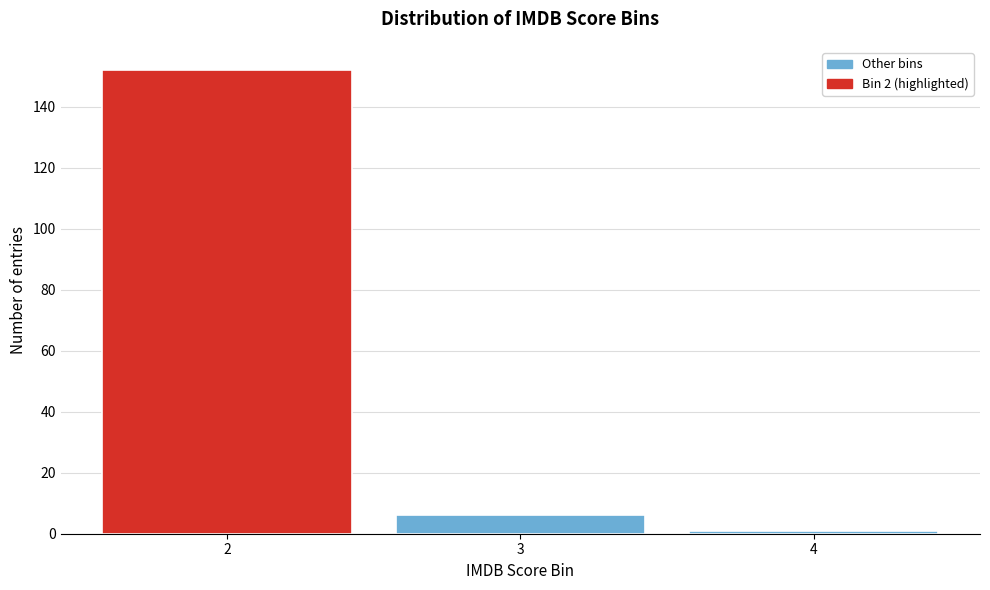

Reading left to right, list all the values displayed in this chart.

152	6	1